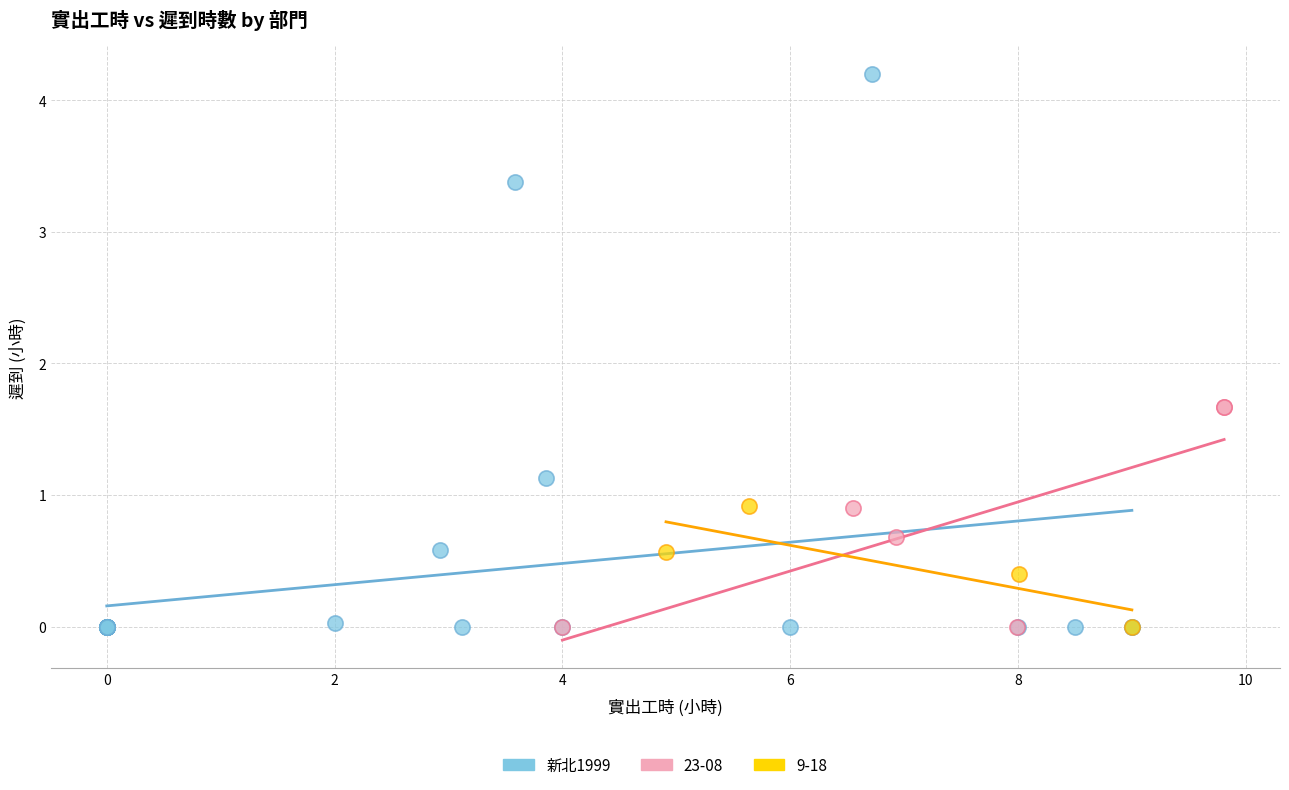

Which series contains the highest Y value?

新北1999